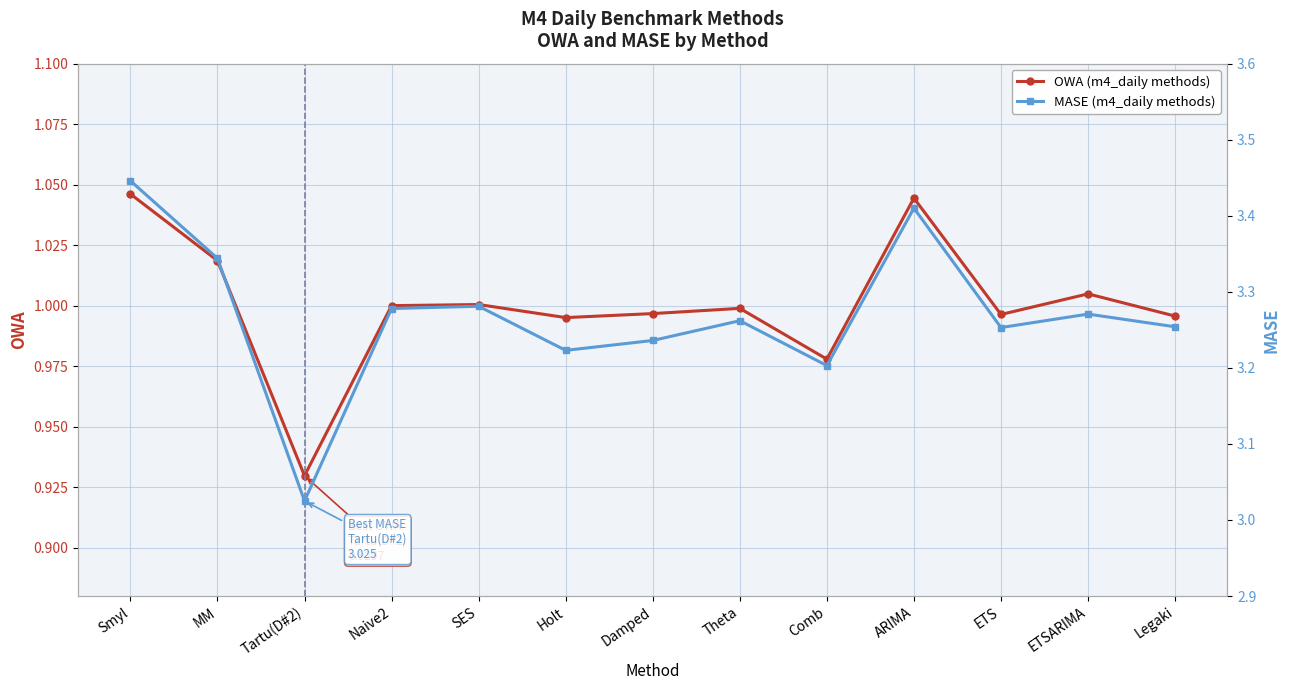

What is the smallest value displayed?

0.9